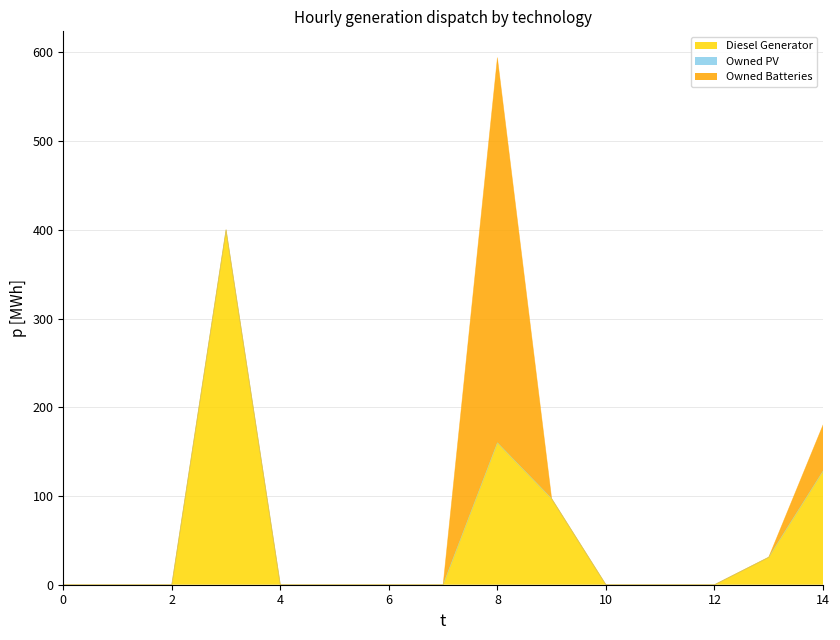

At 5, list the series in order from smallest to largest.

Diesel Generator, Owned PV, Owned Batteries